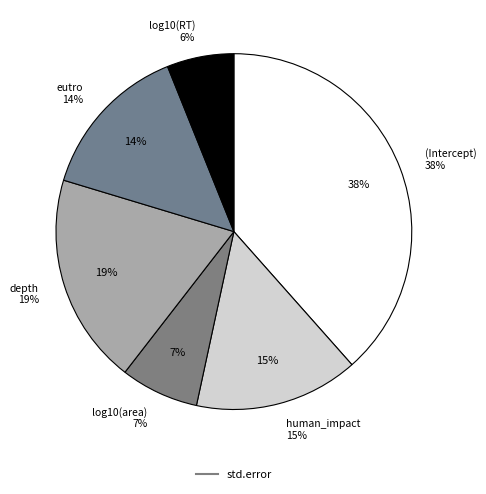

Combined, do eutro and log10(RT) account for over 50%?

No